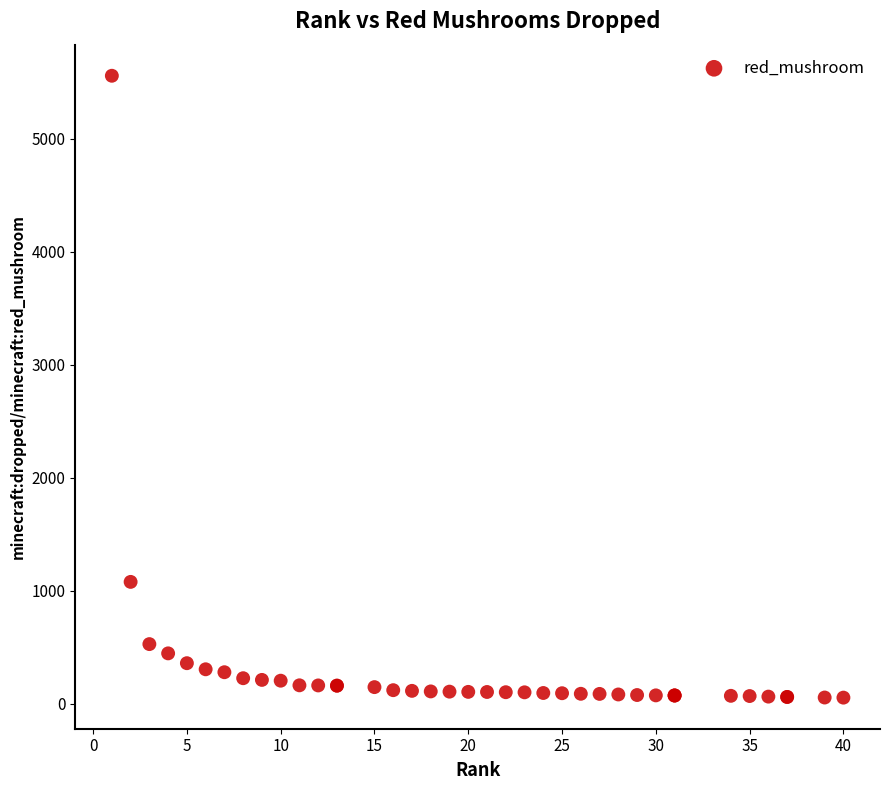

What Y value in the scatter plot is closest to 2805?

1077